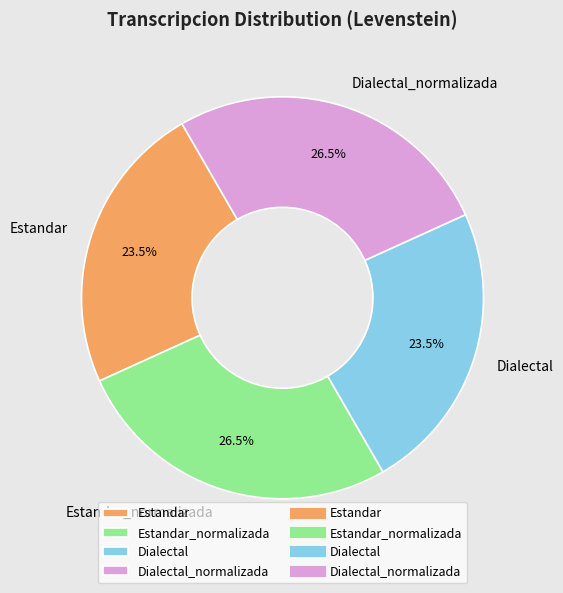

What portion of the pie excludes Dialectal_normalizada?

73.5%